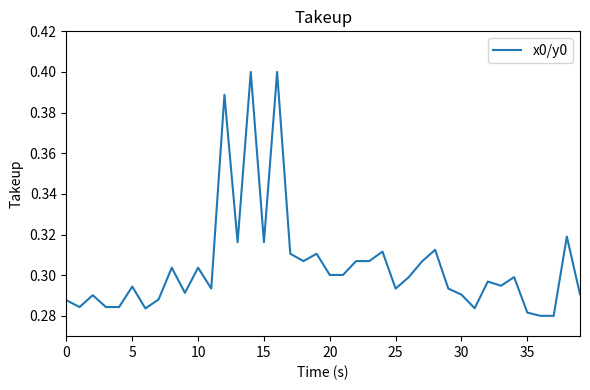

How many lines are shown in the chart?

1